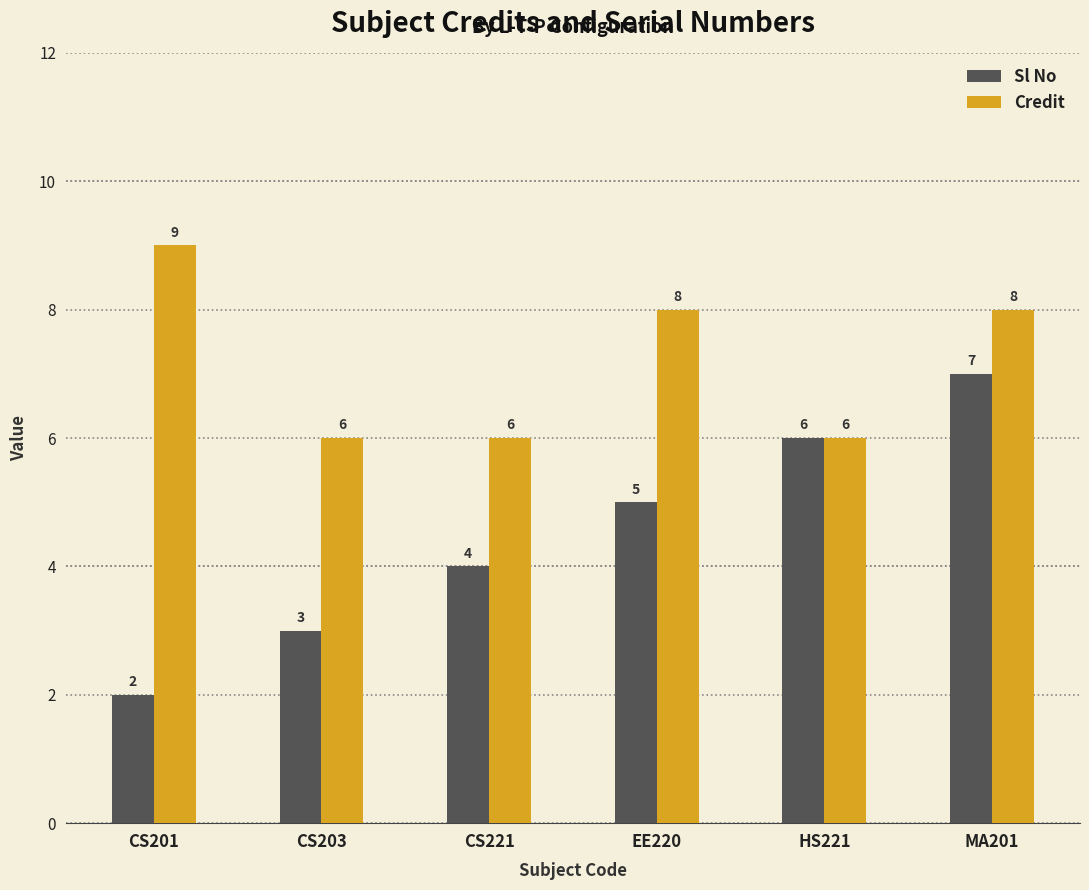

How many categories are shown in the chart?

6